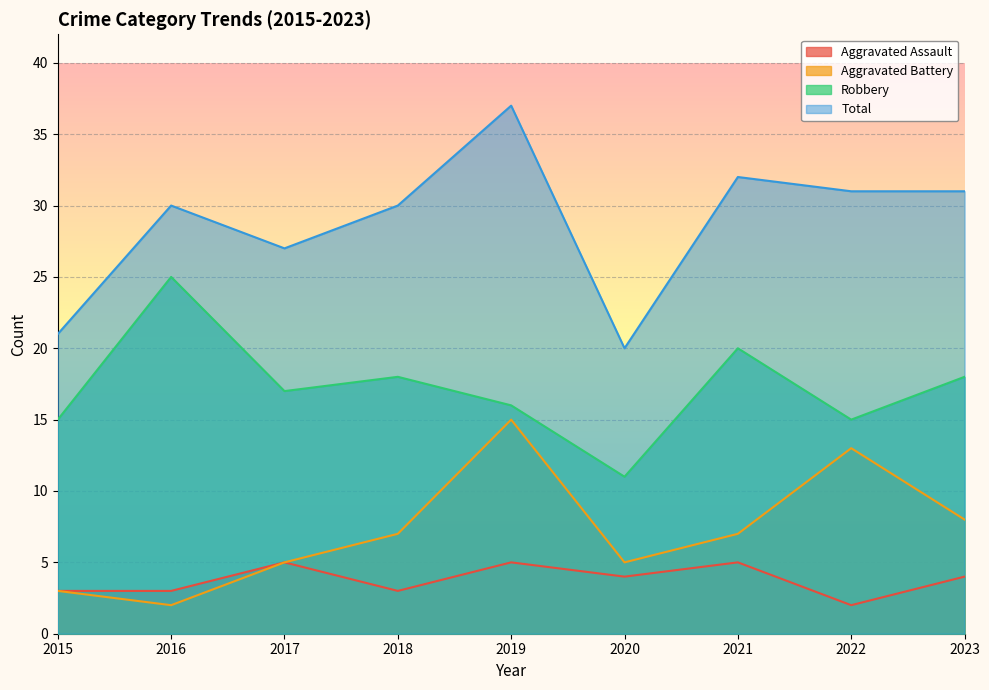

List the labels in order of Aggravated Assault value, smallest first.

2022, 2015, 2016, 2018, 2020, 2023, 2017, 2019, 2021